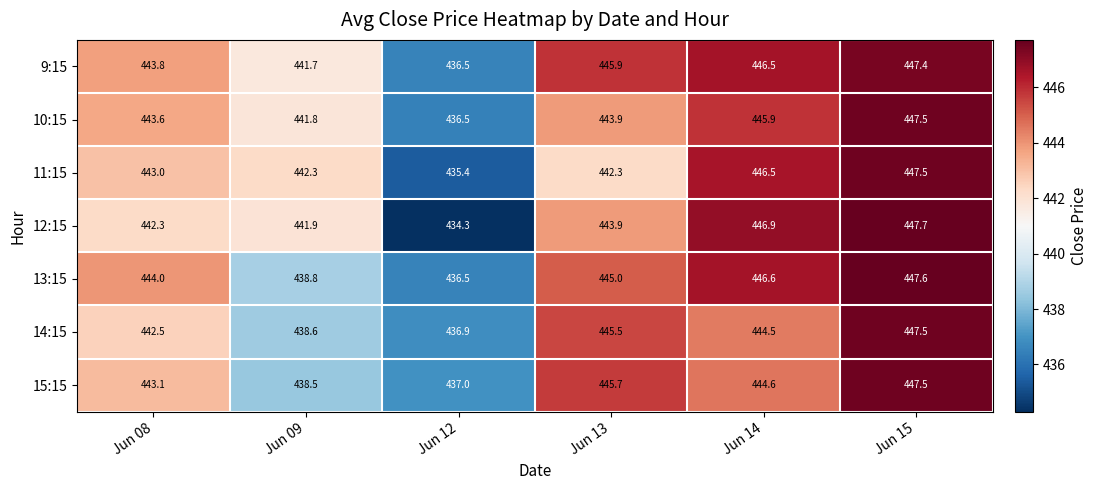

What is the minimum value shown in the chart?

434.3